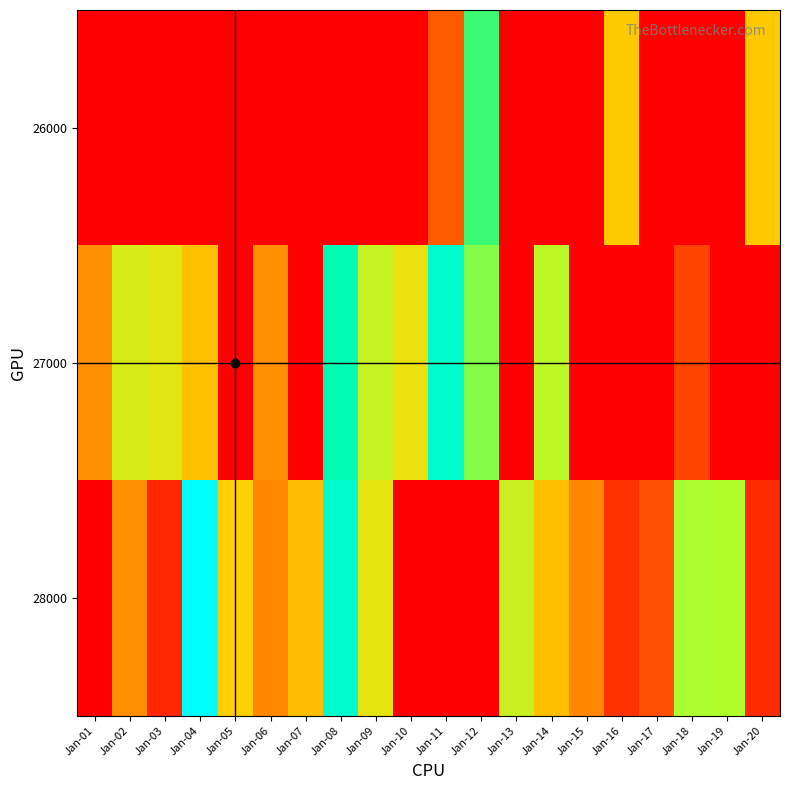

Reading right to left, transcribe all the data shown in this chart.

26000: Jan-20=46877.4	Jan-19=0.0	Jan-18=0.0	Jan-17=0.0	Jan-16=47098.8	Jan-15=0.0	Jan-14=0.0	Jan-13=0.0	Jan-12=77425.3	Jan-11=22222.7	Jan-10=0.0	Jan-09=0.0	Jan-08=0.0	Jan-07=0.0	Jan-06=0.0	Jan-05=0.0	Jan-04=0.0	Jan-03=0.0	Jan-02=0.0	Jan-01=0.0
27000: Jan-20=0.0	Jan-19=0.0	Jan-18=16706.2	Jan-17=0.0	Jan-16=0.0	Jan-15=0.0	Jan-14=63577.9	Jan-13=0.0	Jan-12=70461.7	Jan-11=91613.6	Jan-10=54089.7	Jan-09=61993.8	Jan-08=87229.8	Jan-07=0.0	Jan-06=34101.1	Jan-05=0.0	Jan-04=45111.7	Jan-03=56171.9	Jan-02=58369.2	Jan-01=33676.9
28000: Jan-20=10716.6	Jan-19=65630.9	Jan-18=66653.5	Jan-17=19256.3	Jan-16=12139.5	Jan-15=32484.0	Jan-14=44731.3	Jan-13=60596.1	Jan-12=0.0	Jan-11=0.0	Jan-10=0.0	Jan-09=55088.7	Jan-08=91769.6	Jan-07=44204.4	Jan-06=32519.2	Jan-05=48730.3	Jan-04=100000.0	Jan-03=9683.9	Jan-02=33881.4	Jan-01=0.0